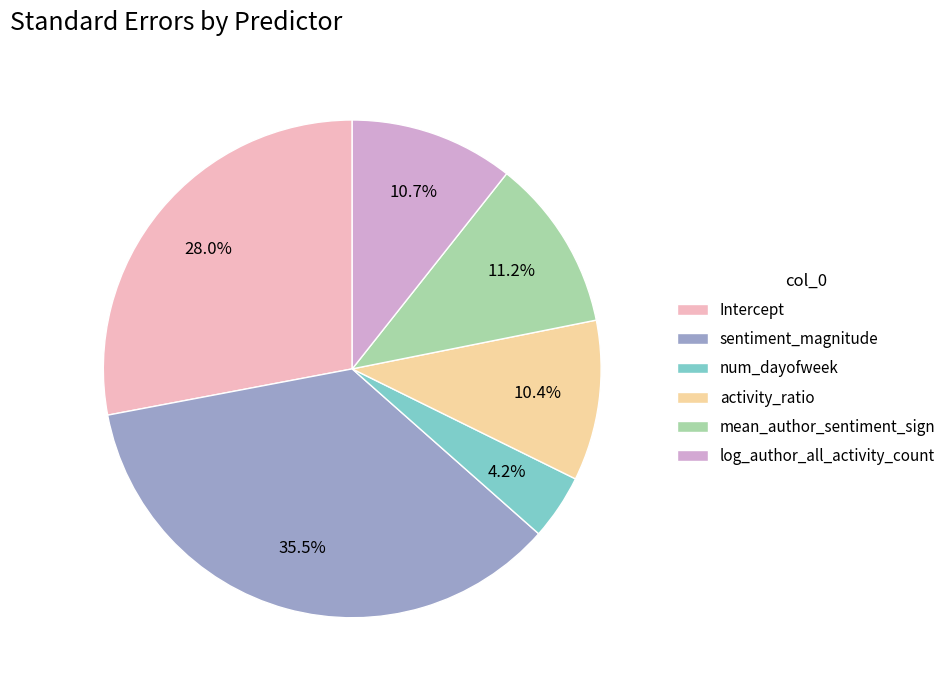

True or false: log_author_all_activity_count accounts for 20% of the total.

False